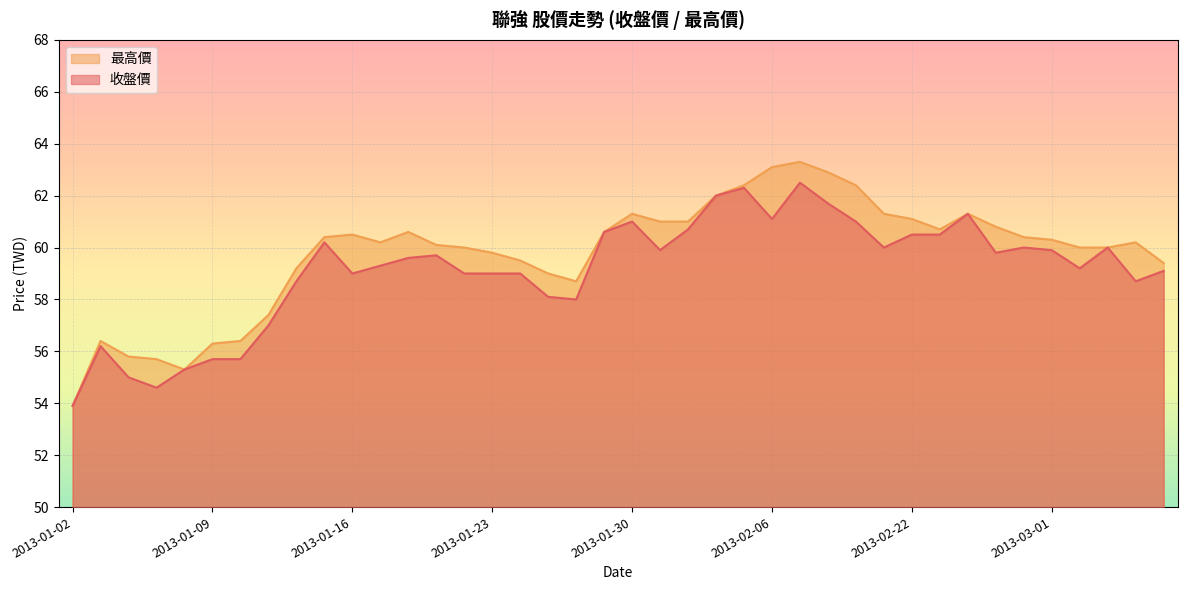

What is the sum of the 最高價 values at 2013-03-07 and 2013-01-28?

118.1